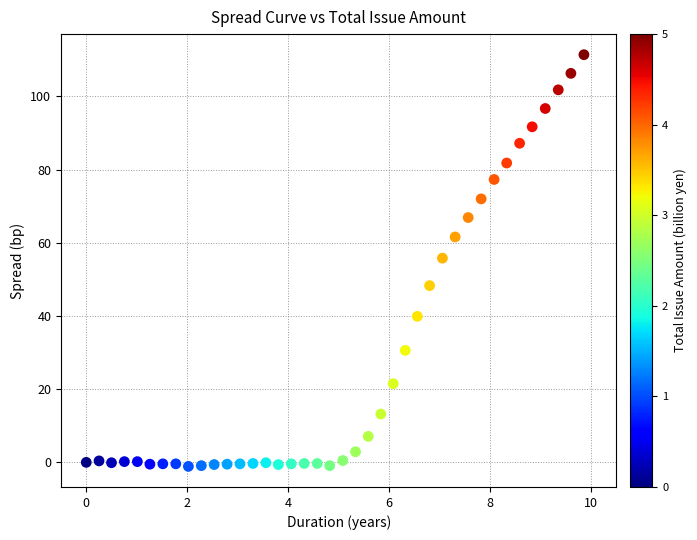

What is the range of X values (max minus min)?

9.9